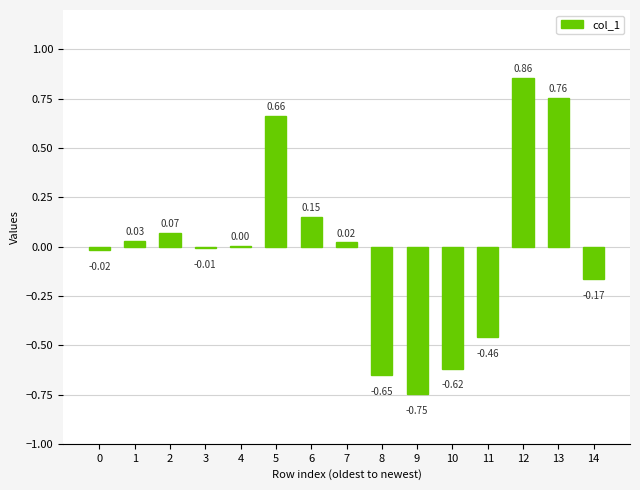

Are the bars horizontal?

No